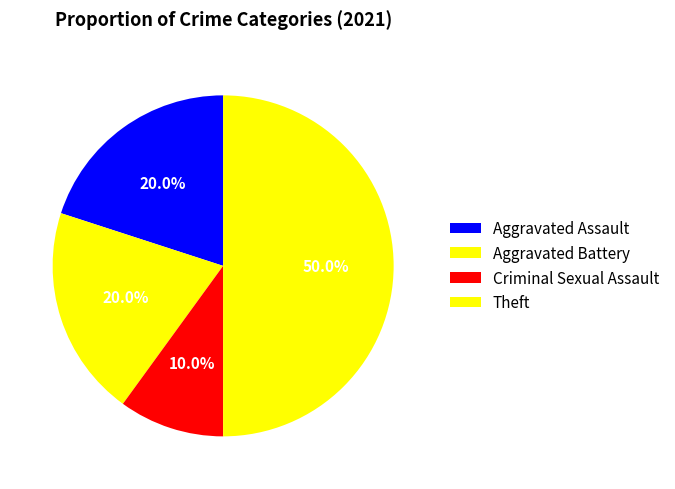

How many segments does this pie chart have?

4